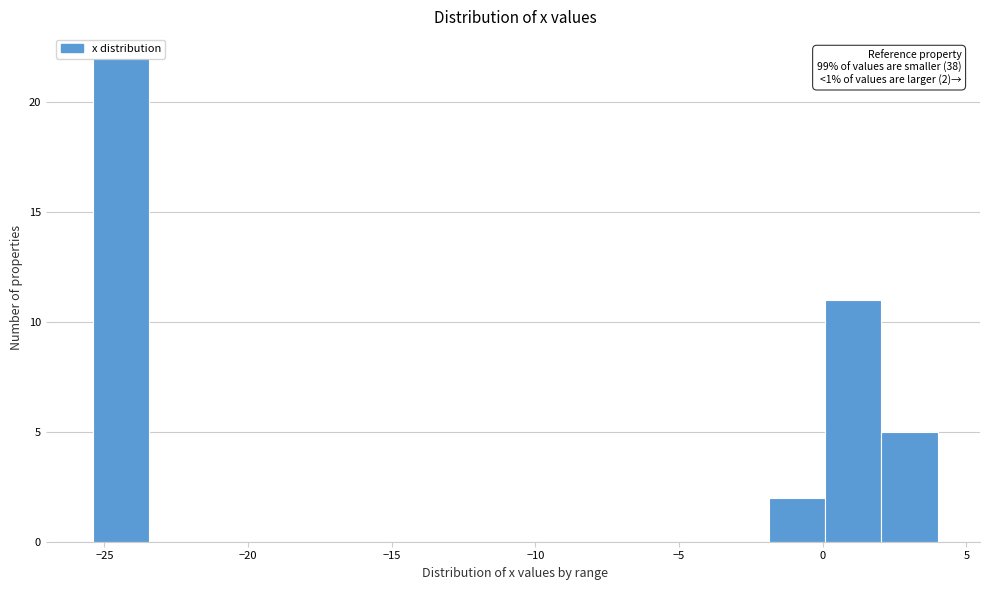

Read against the x-axis, roughly where is the centre of the tallest bar?

-24.5